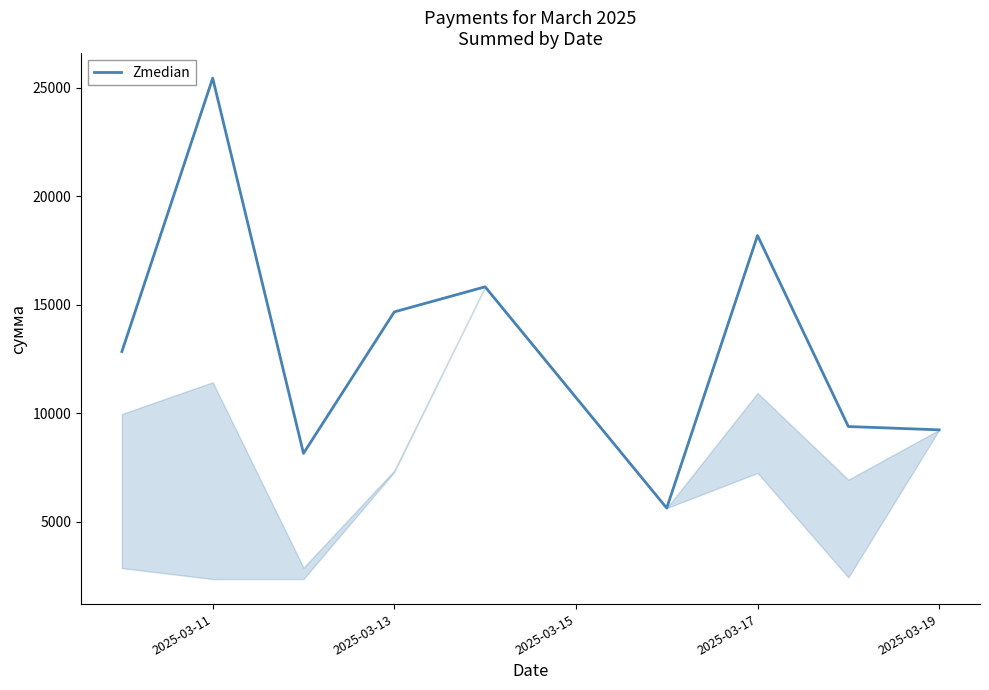

How many values are below 12854?

4